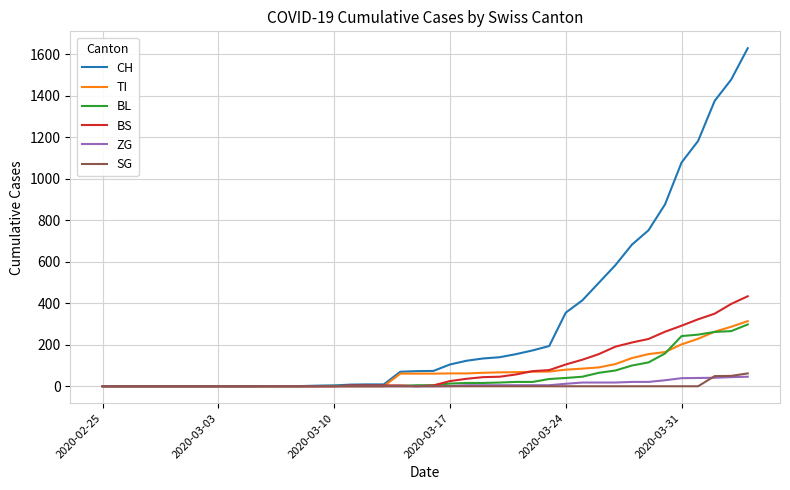

Which series has the widest spread of values?

CH